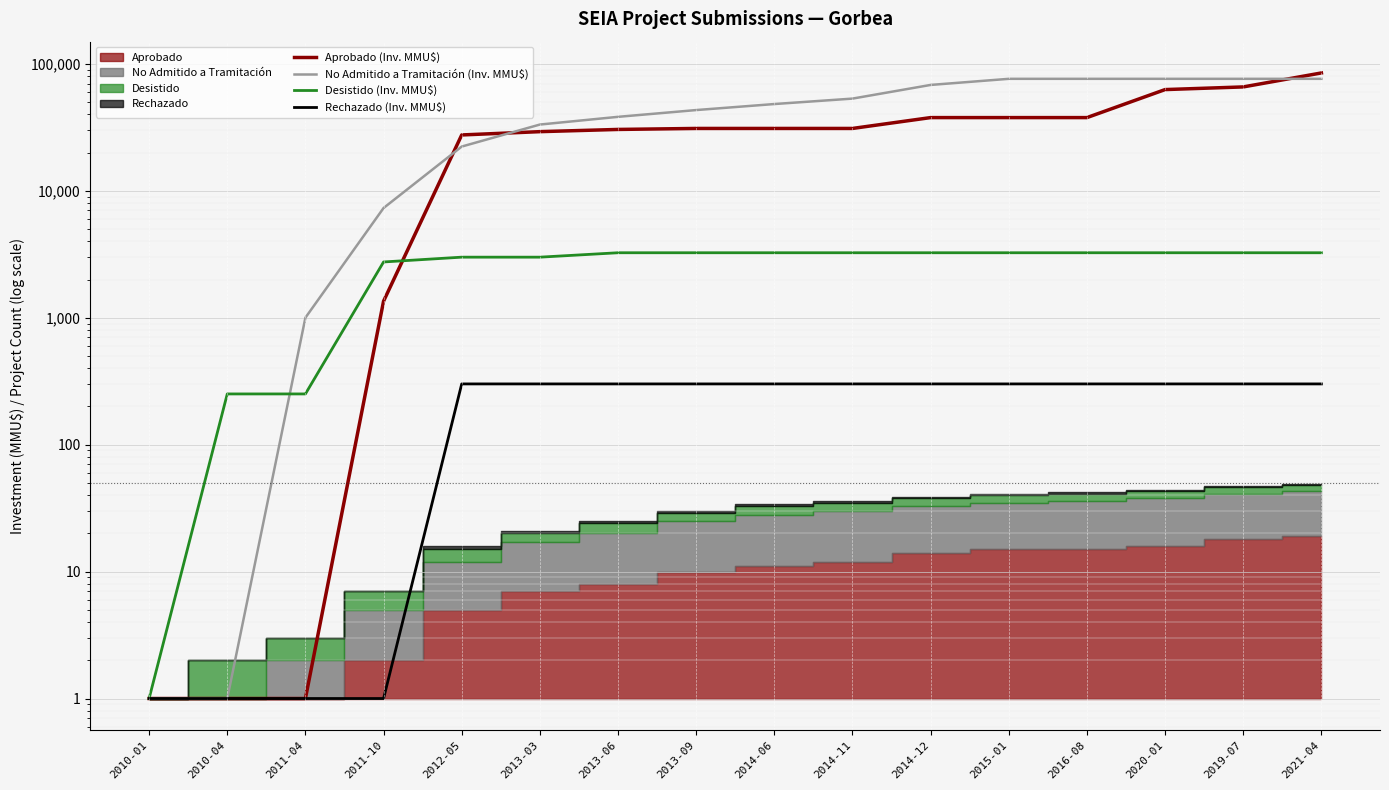

What is the average value of the No Admitido a Tramitación (Inv. MMU$) series?

43538